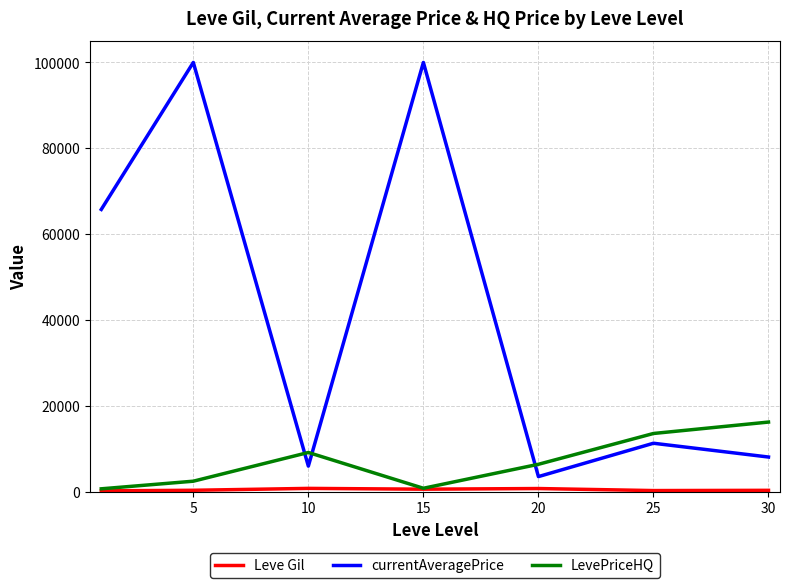

True or false: LevePriceHQ and currentAveragePrice cross at least once.

True